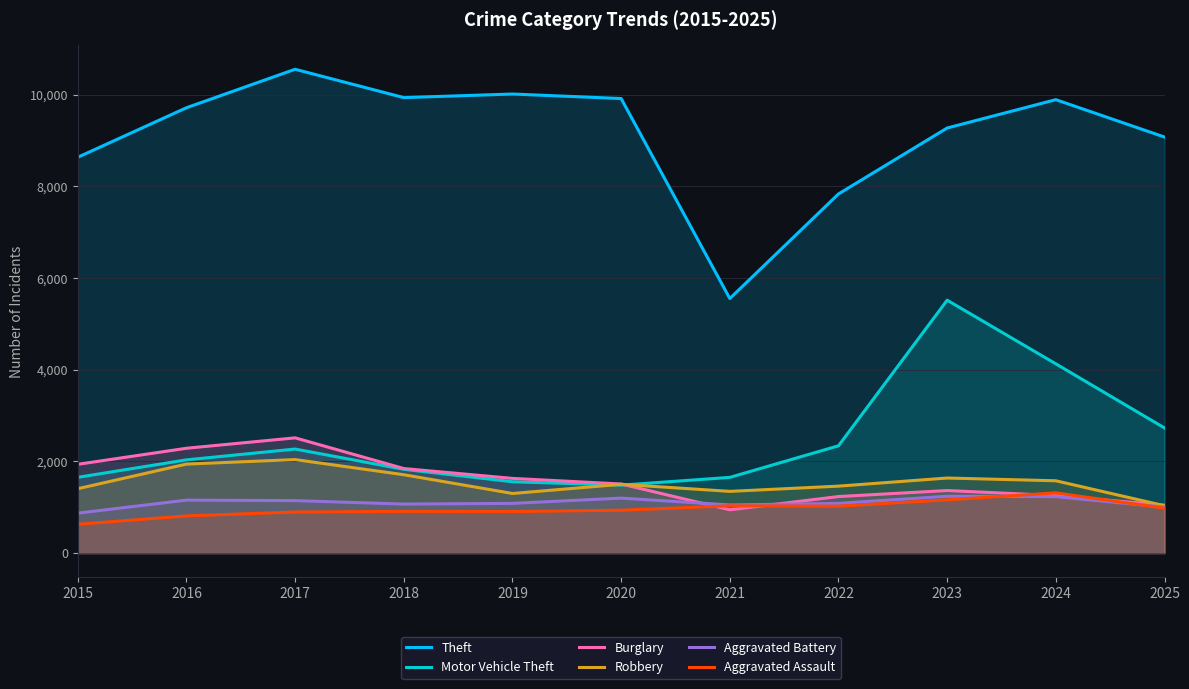

Which series has the largest total across all categories?

Theft